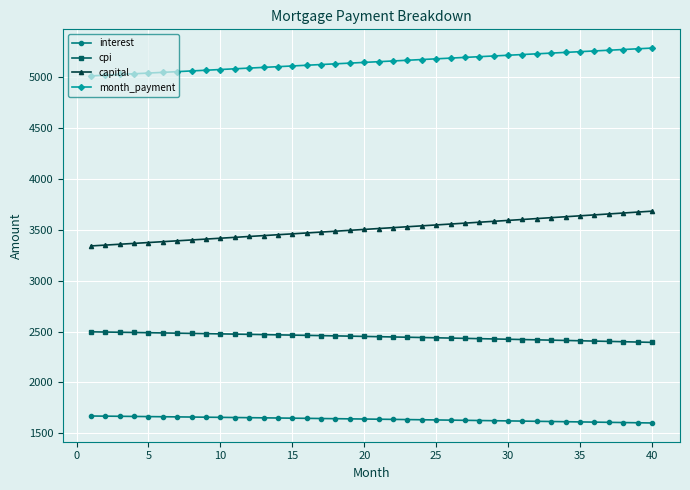

Which series has the widest spread of values?

capital